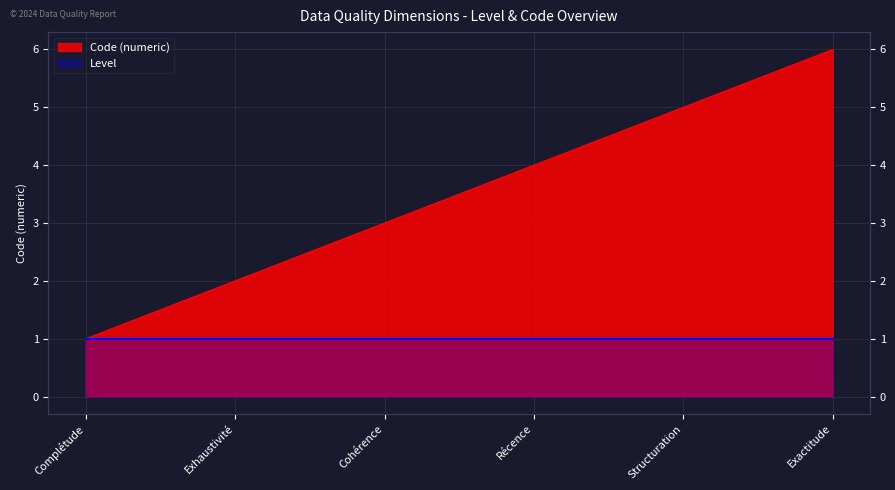

Where is the data nearest to the value 3?

Cohérence